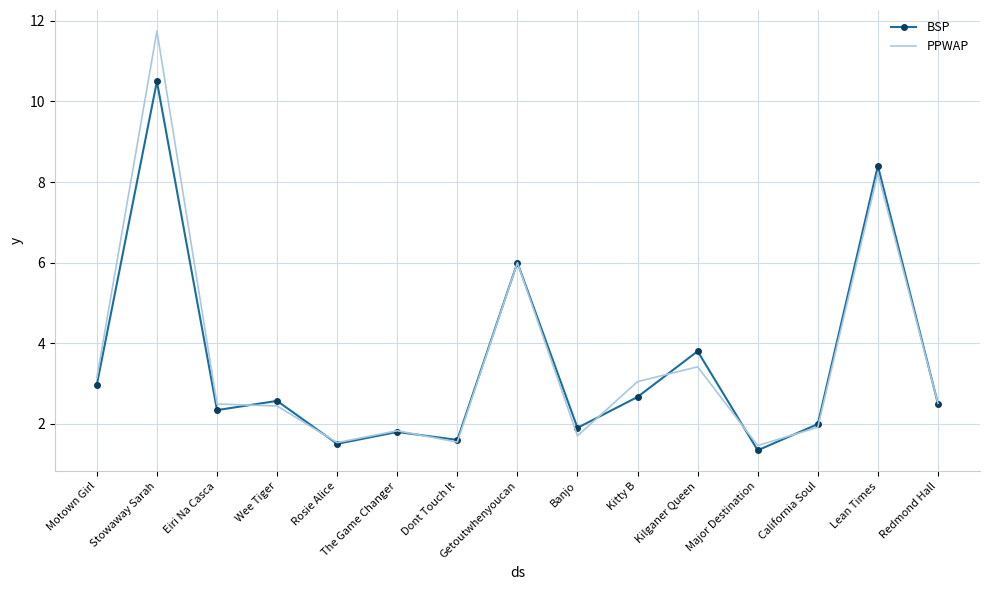

True or false: BSP has a value of 6.0 at Getoutwhenyoucan.

True